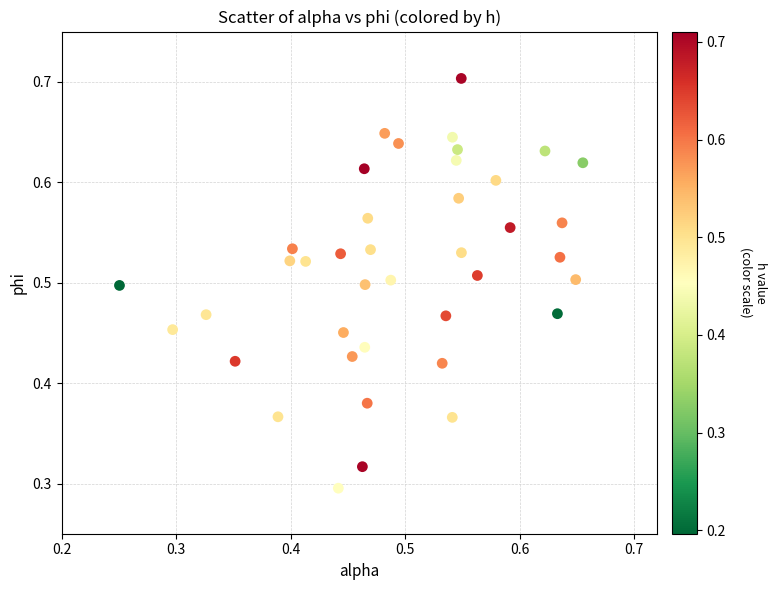

Count the number of points in this scatter plot.

40